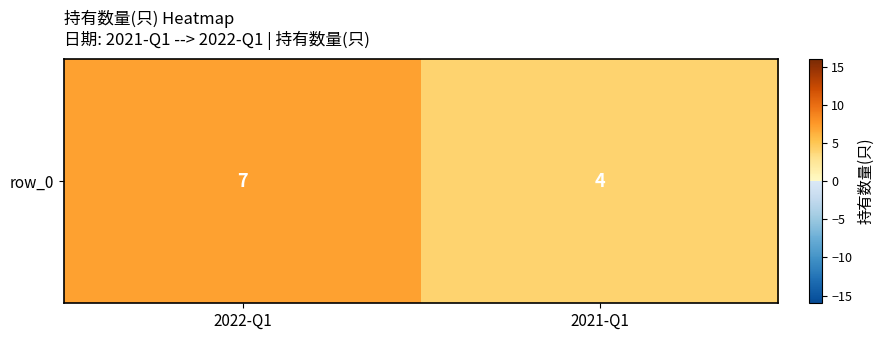

Approximately how many times larger is the value at 2021-Q1 compared to 2022-Q1?

0.6